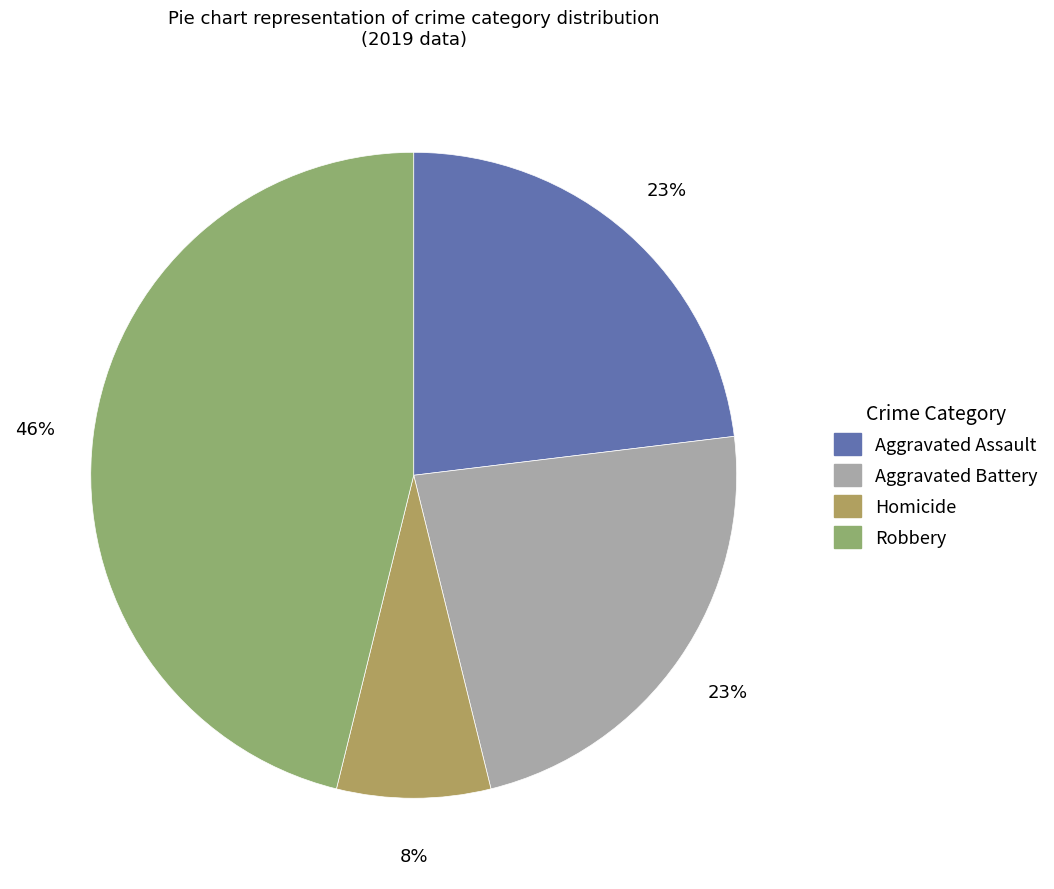

Which category has the biggest portion of the pie?

Robbery